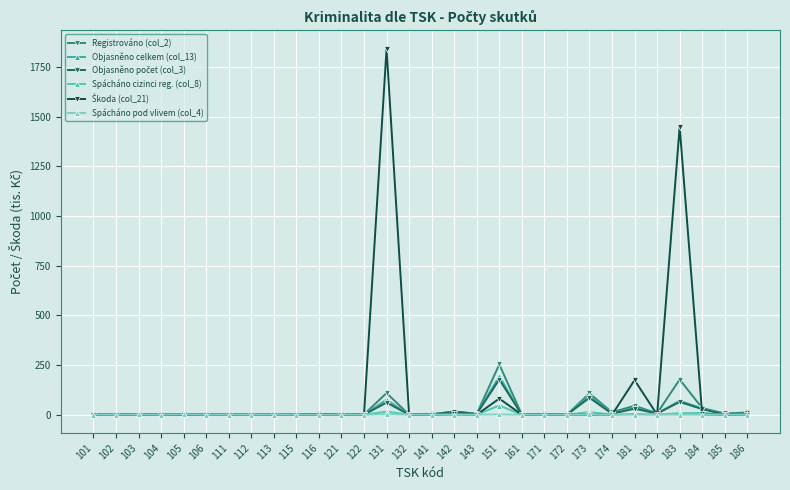

What is the difference between the Objasněno celkem (col_13) values at 105 and 173?

95